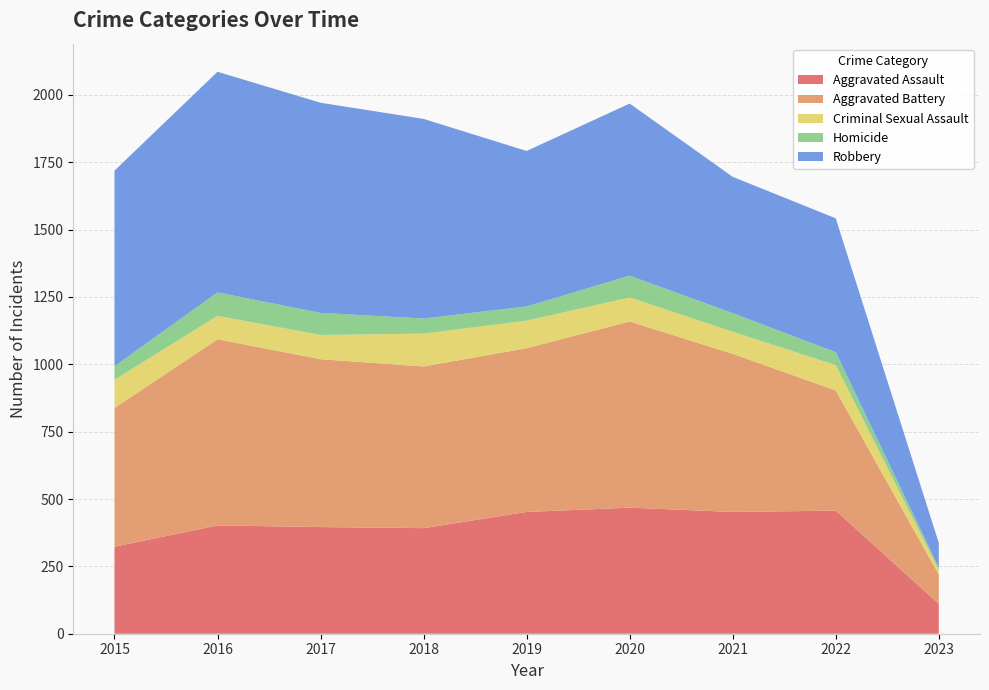

Reading left to right, what are all the values shown in this chart?

Aggravated Assault: 2015=323	2016=402	2017=396	2018=392	2019=452	2020=468	2021=452	2022=457	2023=111
Aggravated Battery: 2015=515	2016=691	2017=623	2018=600	2019=608	2020=691	2021=587	2022=446	2023=109
Criminal Sexual Assault: 2015=105	2016=87	2017=90	2018=122	2019=102	2020=89	2021=82	2022=94	2023=17
Homicide: 2015=50	2016=87	2017=82	2018=56	2019=53	2020=81	2021=69	2022=48	2023=8
Robbery: 2015=726	2016=819	2017=780	2018=741	2019=577	2020=639	2021=506	2022=497	2023=92